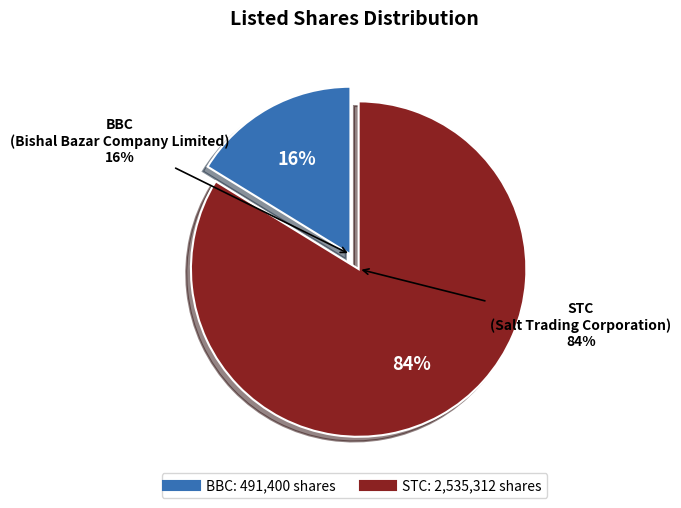

Which slice is the largest?

STC